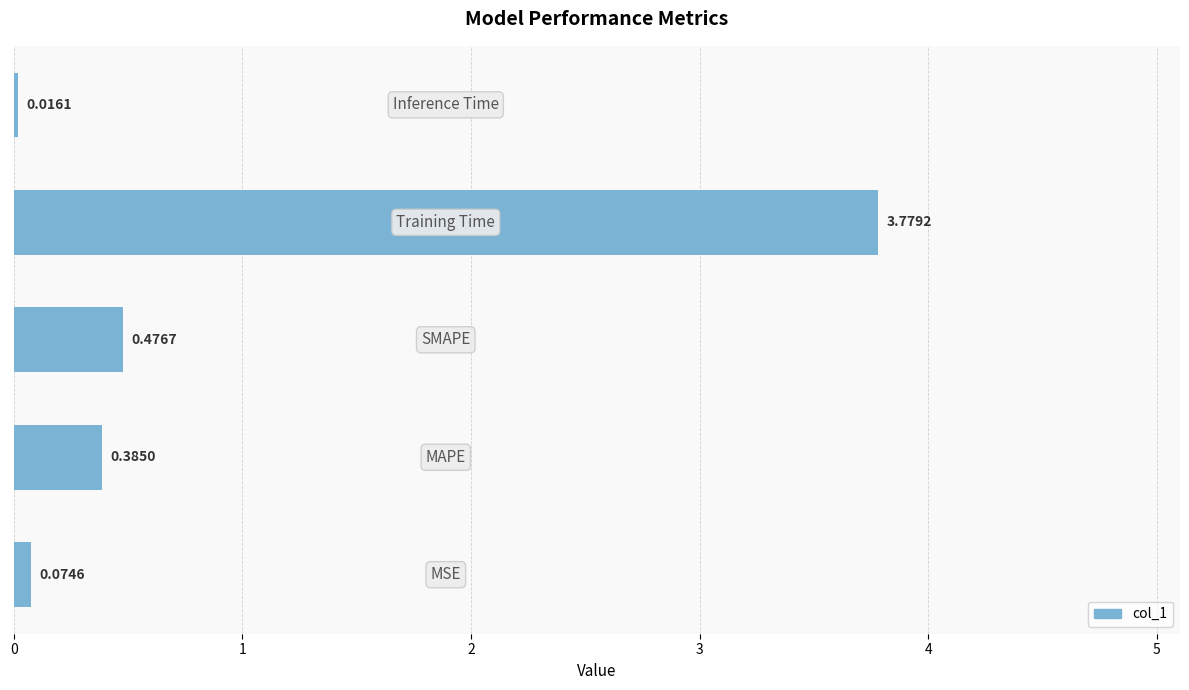

What is the difference between the maximum and second lowest values?

3.7